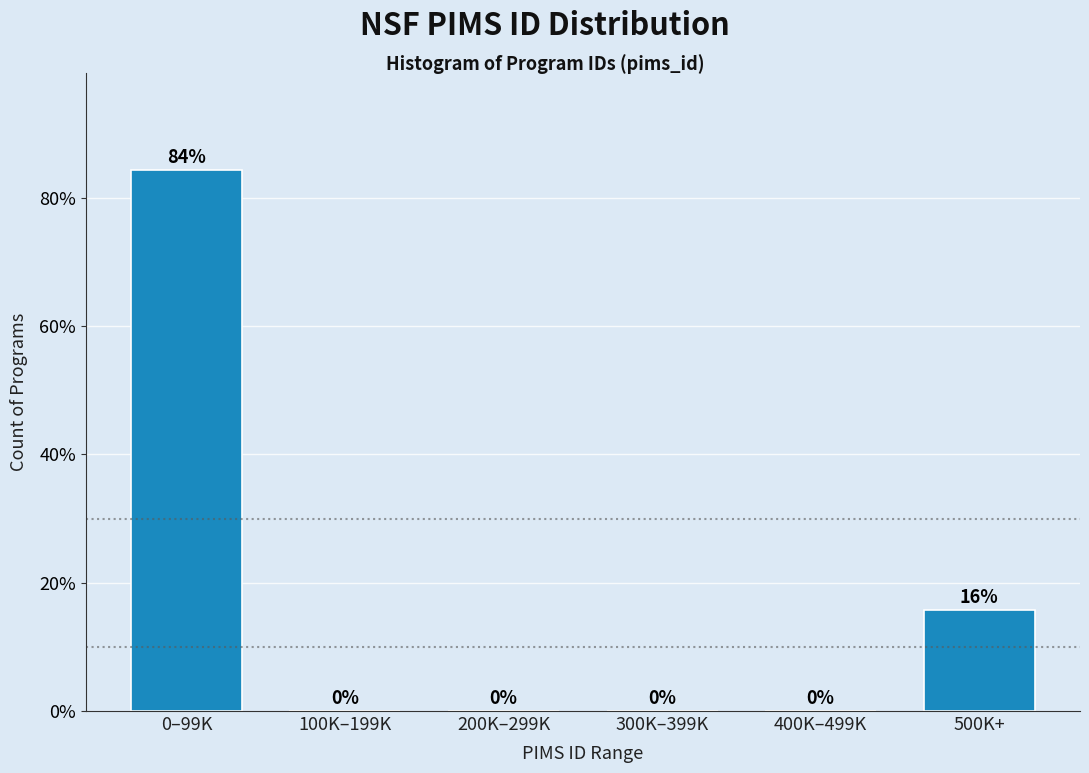

At which category does the chart reach its peak across all series?

0–99K